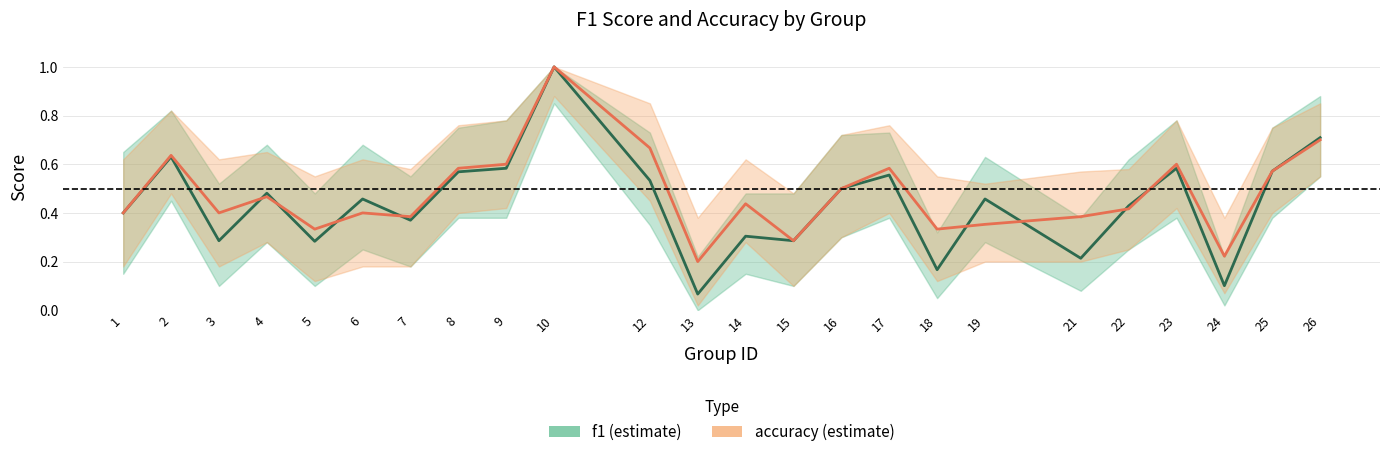

What is the smallest value displayed?

0.1